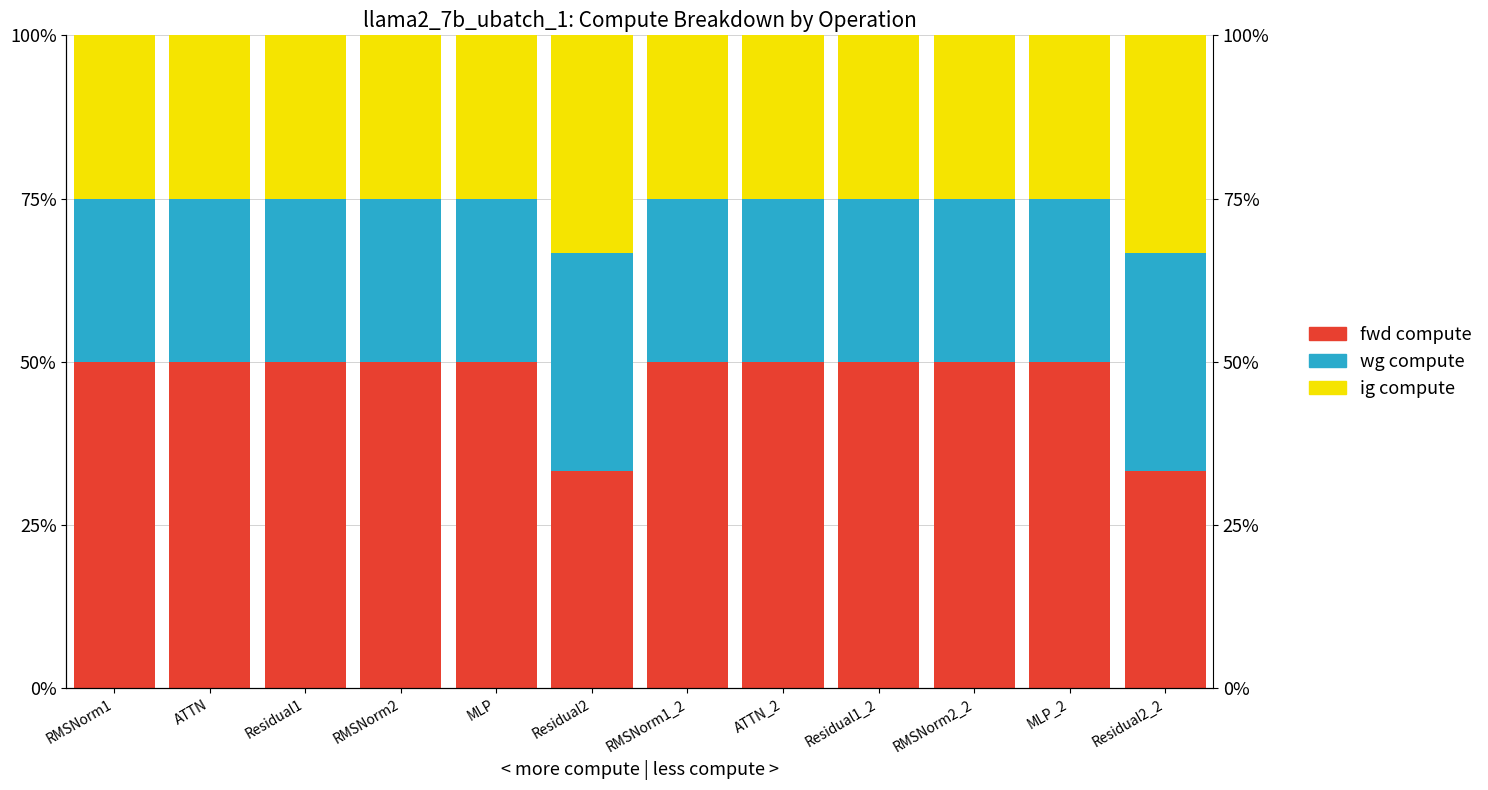

What is the difference between the maximum and minimum values in the fwd compute series?

16.7